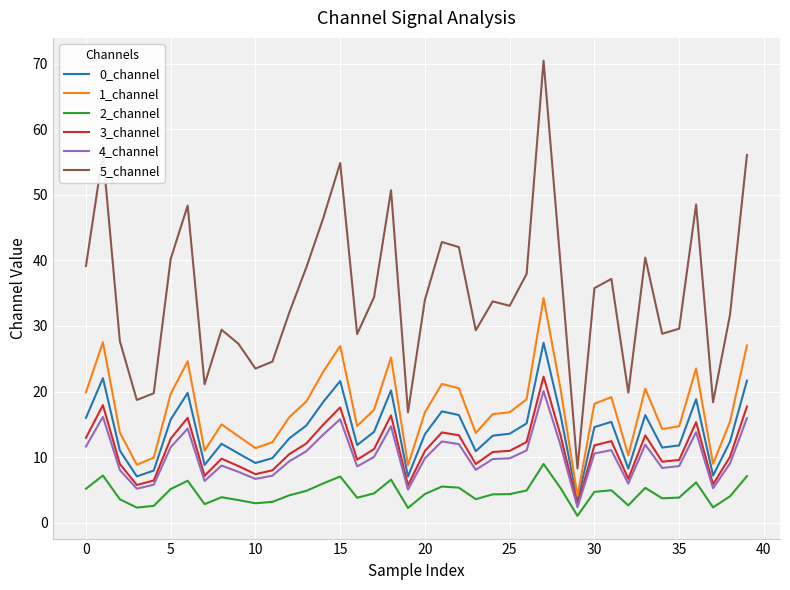

Which series has the largest total across all categories?

5_channel